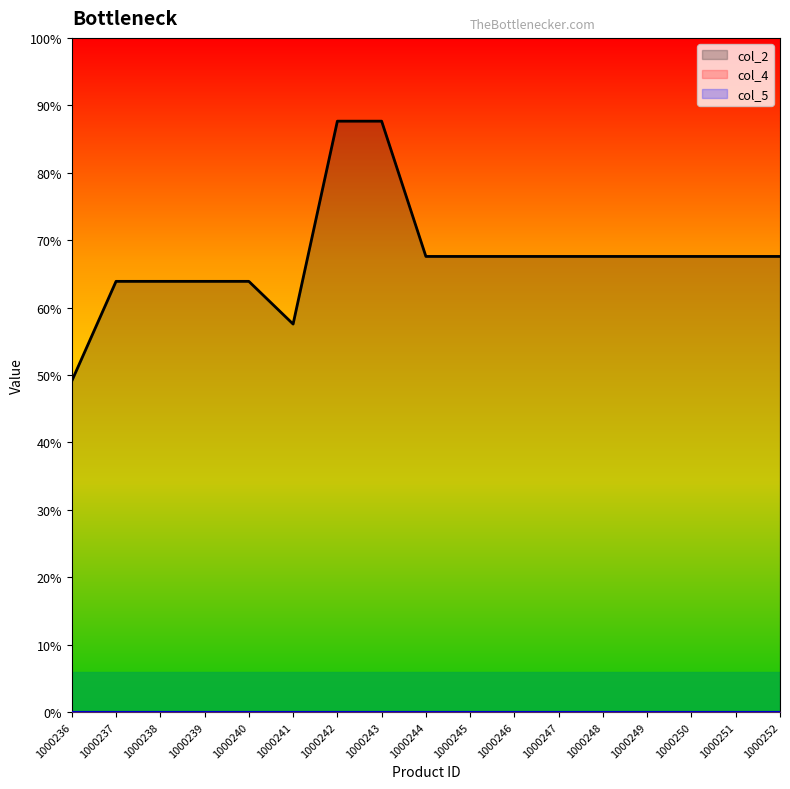

What is the total value across all series at 1000239?

15992